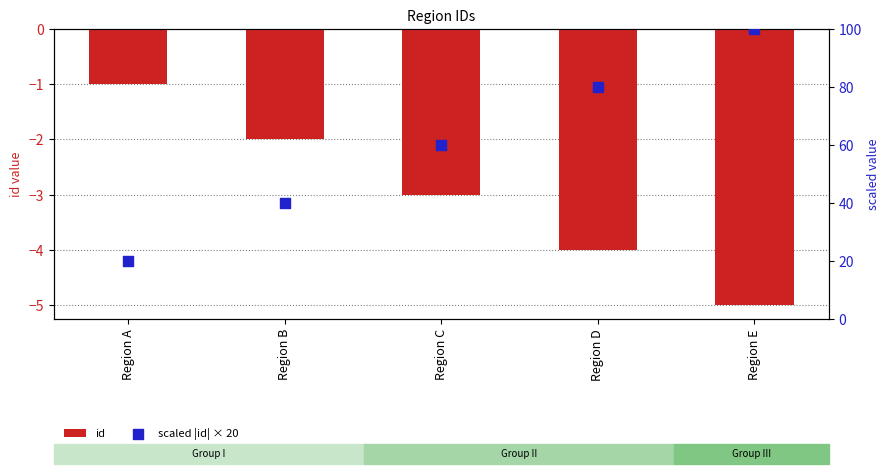

What is the total value across all series at Region C?

57